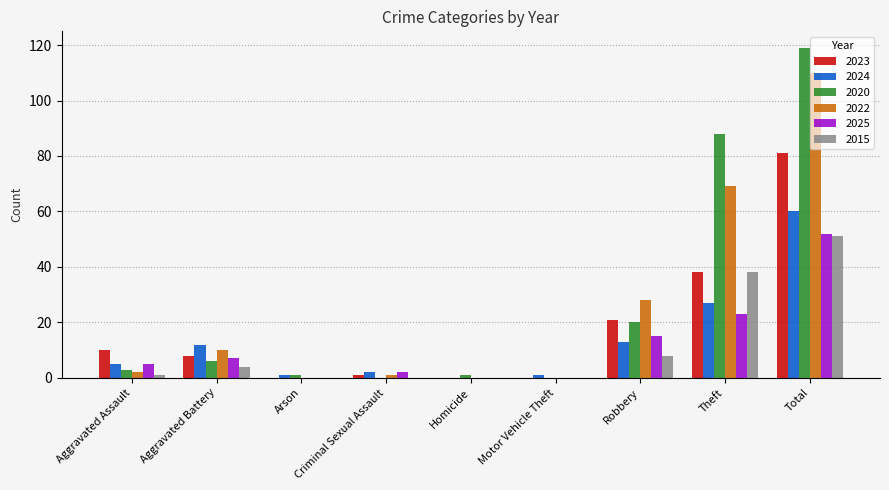

What is the sum of the 2015 values at Theft and Aggravated Battery?

42